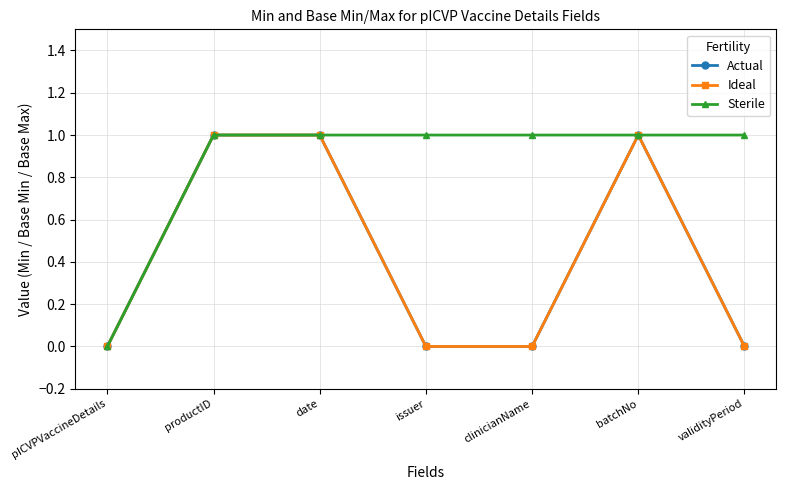

Which category has the lowest value in the Ideal series?

pICVPVaccineDetails